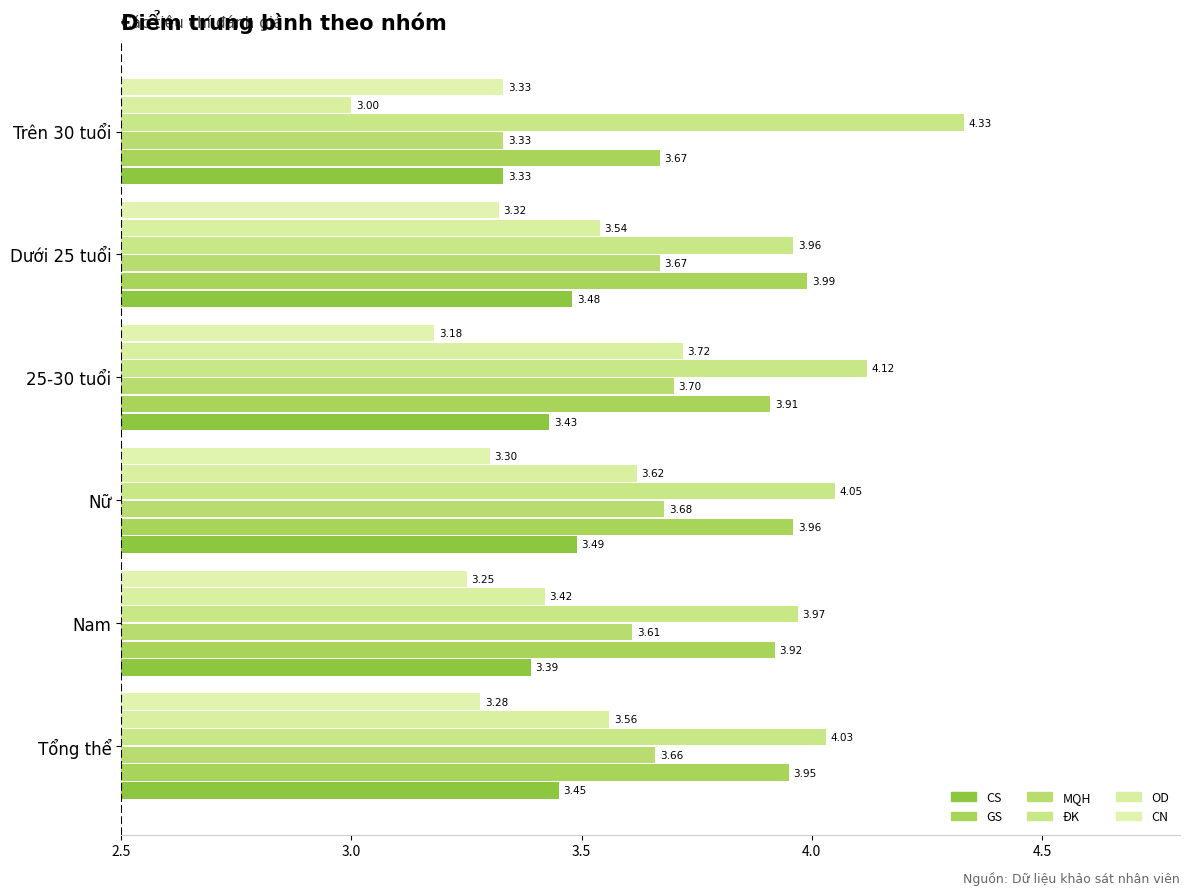

What are all the series names shown in the legend?

CS, GS, MQH, ĐK, OD, CN